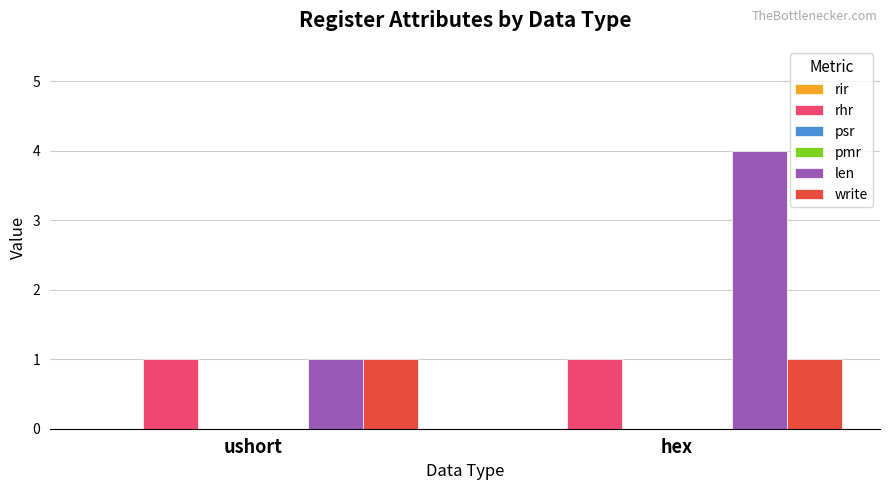

List the series in order of their peak value, lowest first.

rir, psr, pmr, rhr, write, len